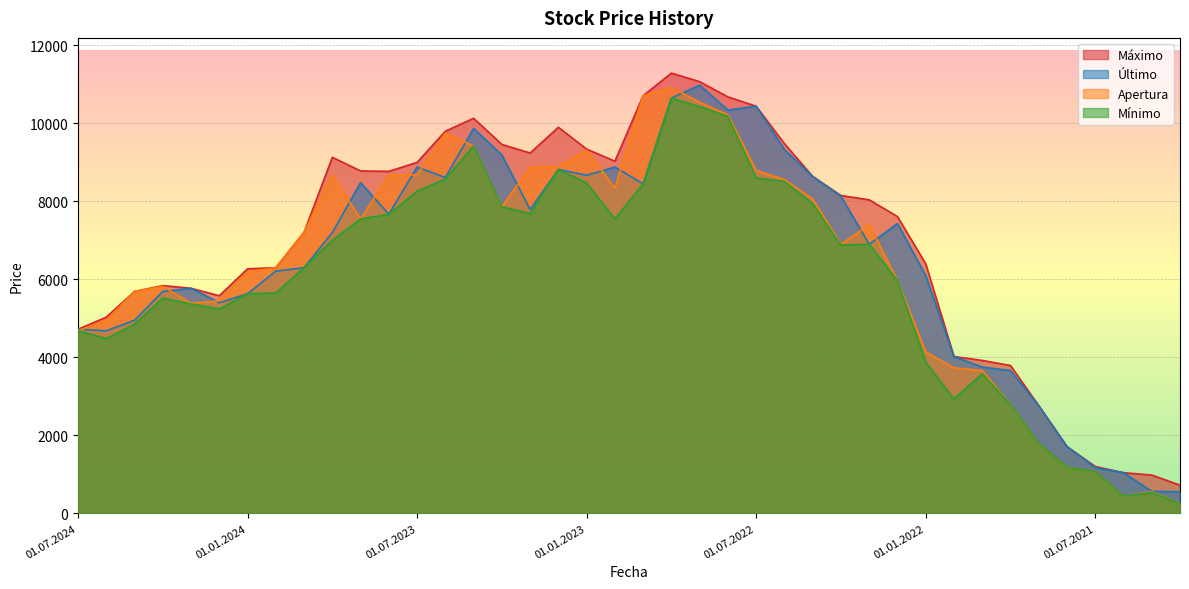

Where is the first local minimum for Mínimo?

01.06.2024